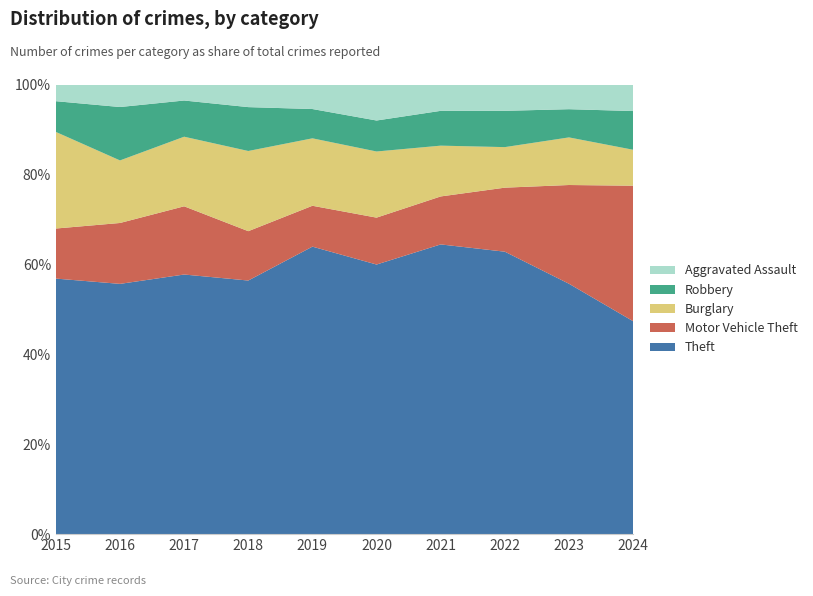

Reading left to right, transcribe all the data shown in this chart.

Theft: 2015=291	2016=300	2017=373	2018=370	2019=422	2020=322	2021=308	2022=397	2023=426	2024=385
Motor Vehicle Theft: 2015=57	2016=73	2017=98	2018=72	2019=60	2020=56	2021=51	2022=90	2023=168	2024=245
Burglary: 2015=110	2016=75	2017=100	2018=117	2019=99	2020=79	2021=54	2022=57	2023=81	2024=65
Robbery: 2015=35	2016=64	2017=52	2018=64	2019=43	2020=37	2021=37	2022=51	2023=48	2024=70
Aggravated Assault: 2015=19	2016=27	2017=23	2018=33	2019=36	2020=43	2021=28	2022=37	2023=42	2024=48